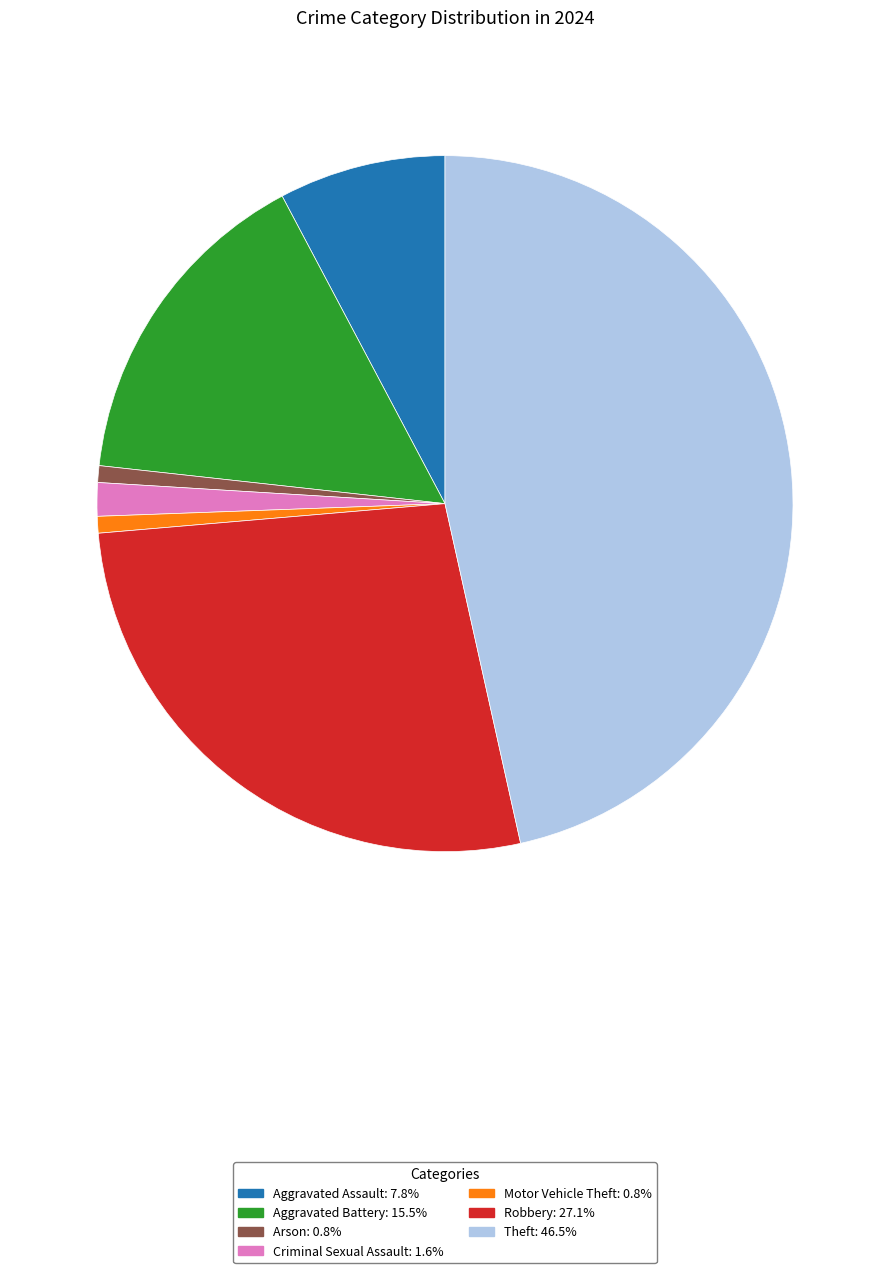

Does any single category account for the majority?

No